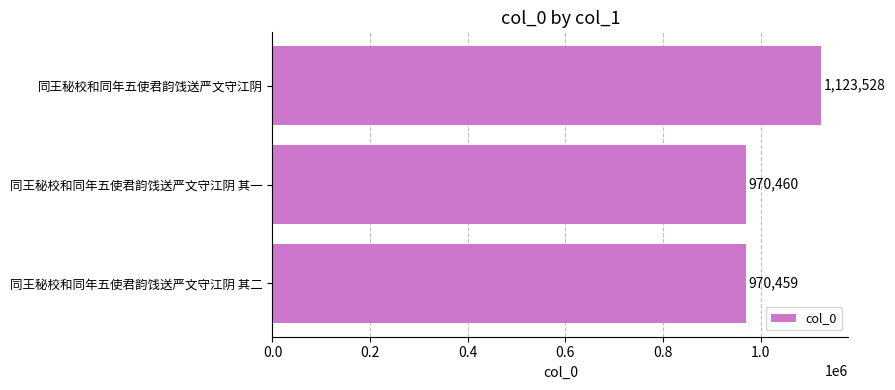

Is it true that the value at 同王秘校和同年五使君韵饯送严文守江阴 is 606578?

False